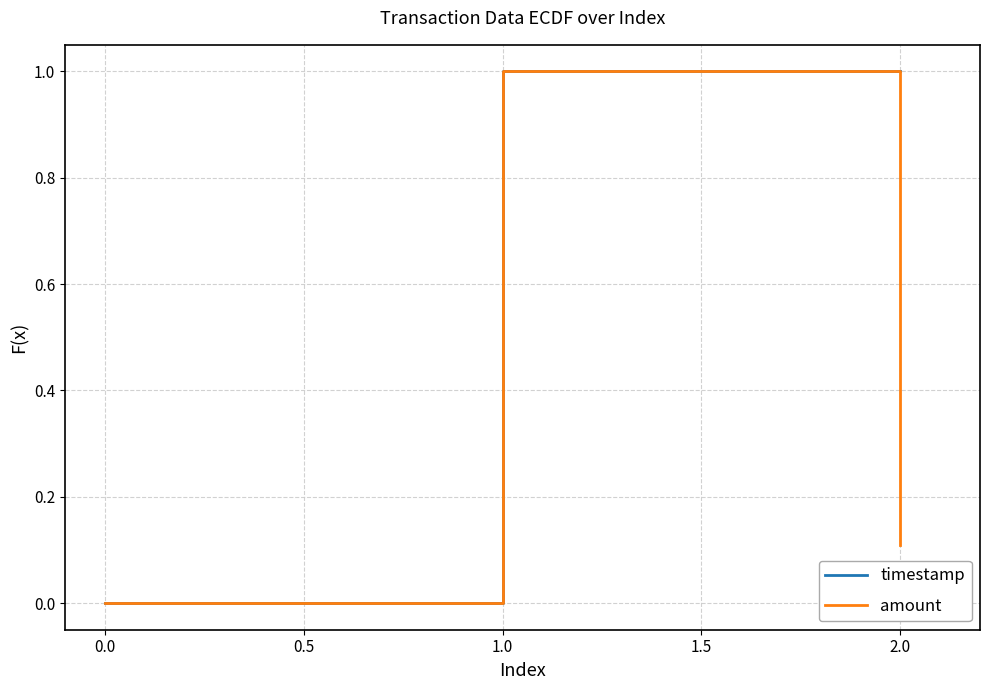

Count the number of categories in the chart.

3